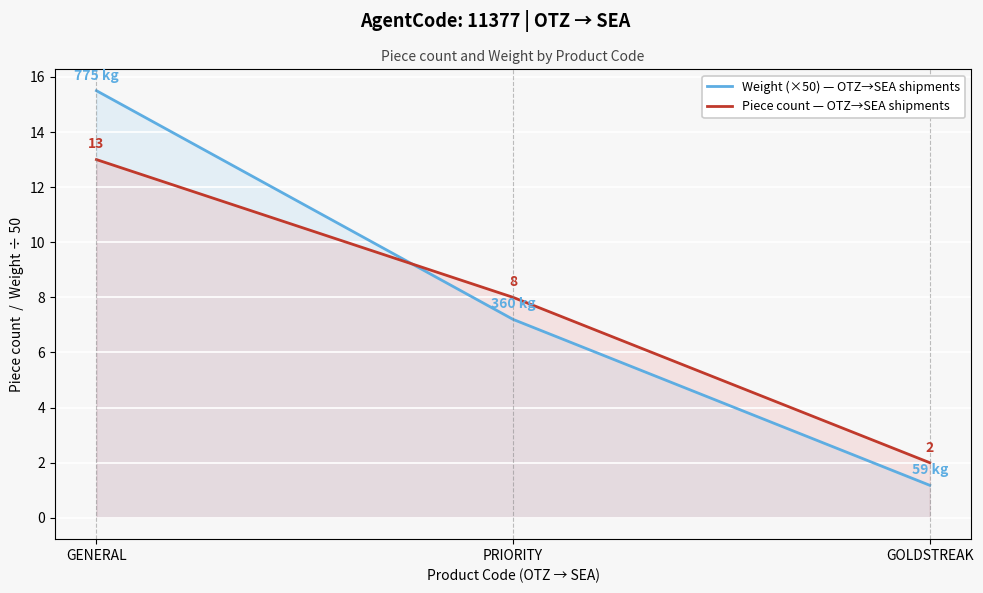

Which series has the largest total across all categories?

Weight (×50) — OTZ→SEA shipments